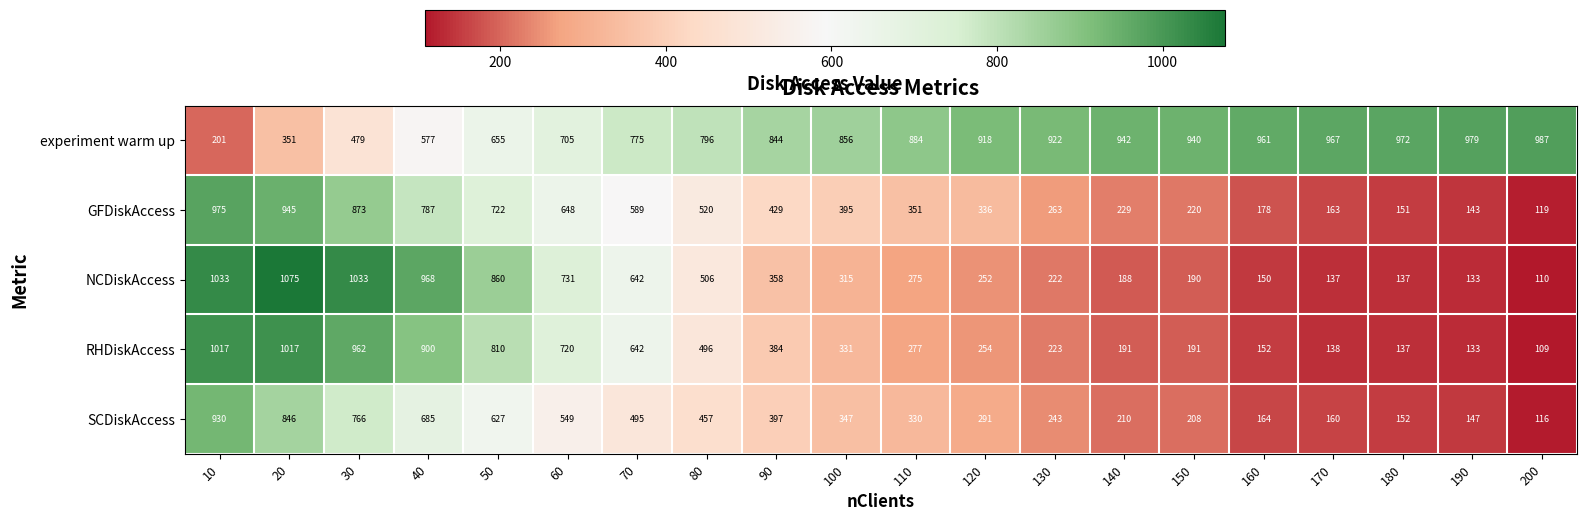

Between 40 and 190, which series saw the biggest shift?

NCDiskAccess